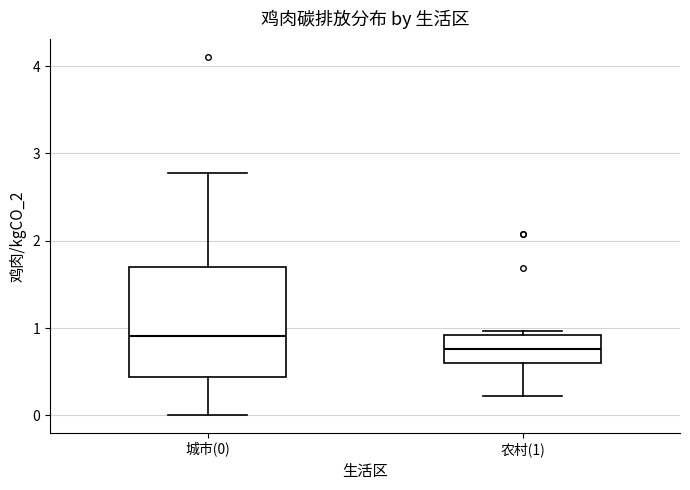

Reading left to right, transcribe this box plot: for each box, give where its median line is, the range the box spans, and where its two whiskers end, as read against the y-axis. The values are not printed on the chart, so give them approximately, as read against the axis.

城市(0): median 0.9, box 0.4 to 1.7, whiskers 0.0 to 2.8
农村(1): median 0.8, box 0.6 to 0.9, whiskers 0.2 to 1.0